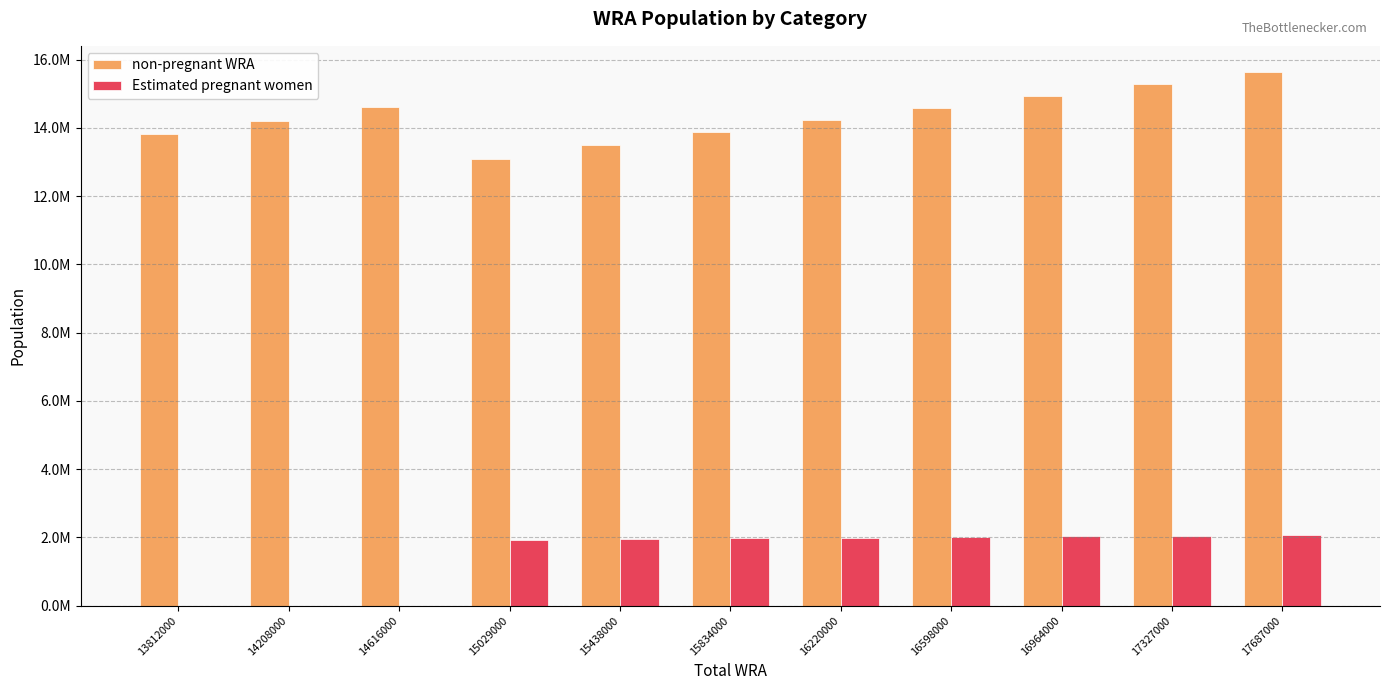

What is the value of the non-pregnant WRA bar at the 4th from the left?

13099521.1